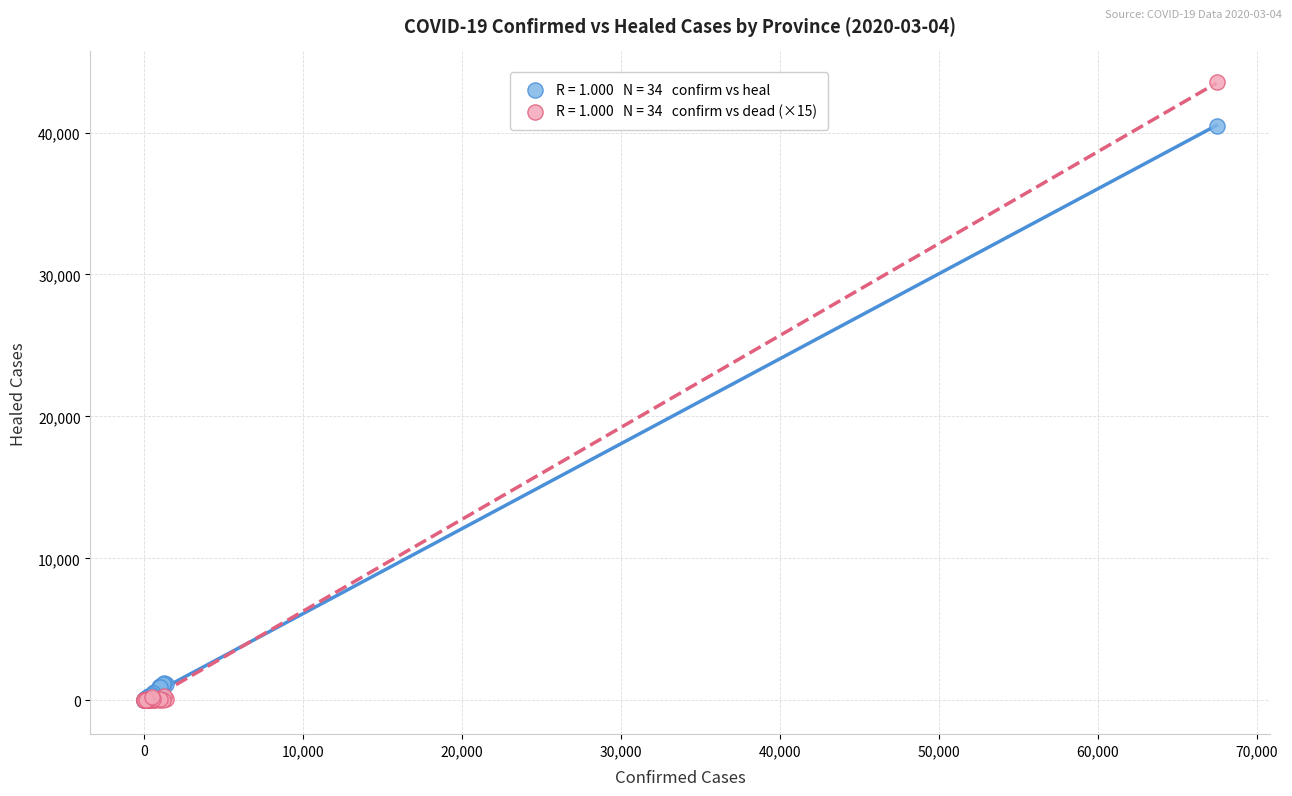

Across all series, what Y value is closest to 21765?

40479